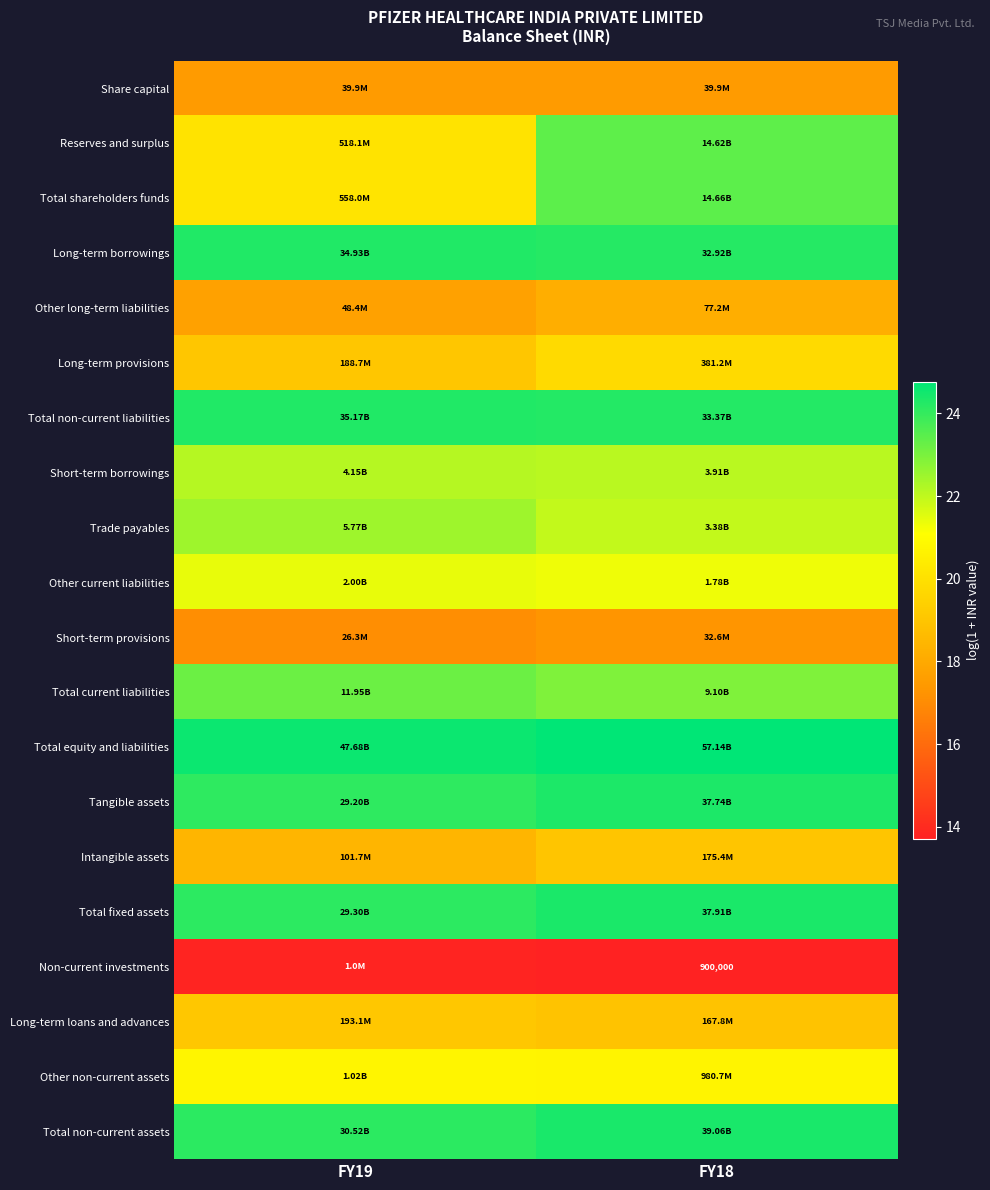

True or false: Total equity and liabilities has a value of 24.6 at FY19.

True